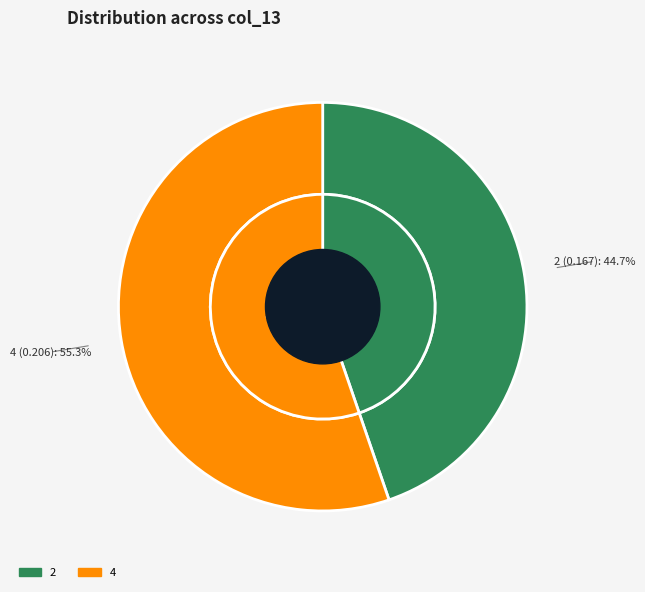

To the nearest percent, what percentage of the pie is 2?

45%